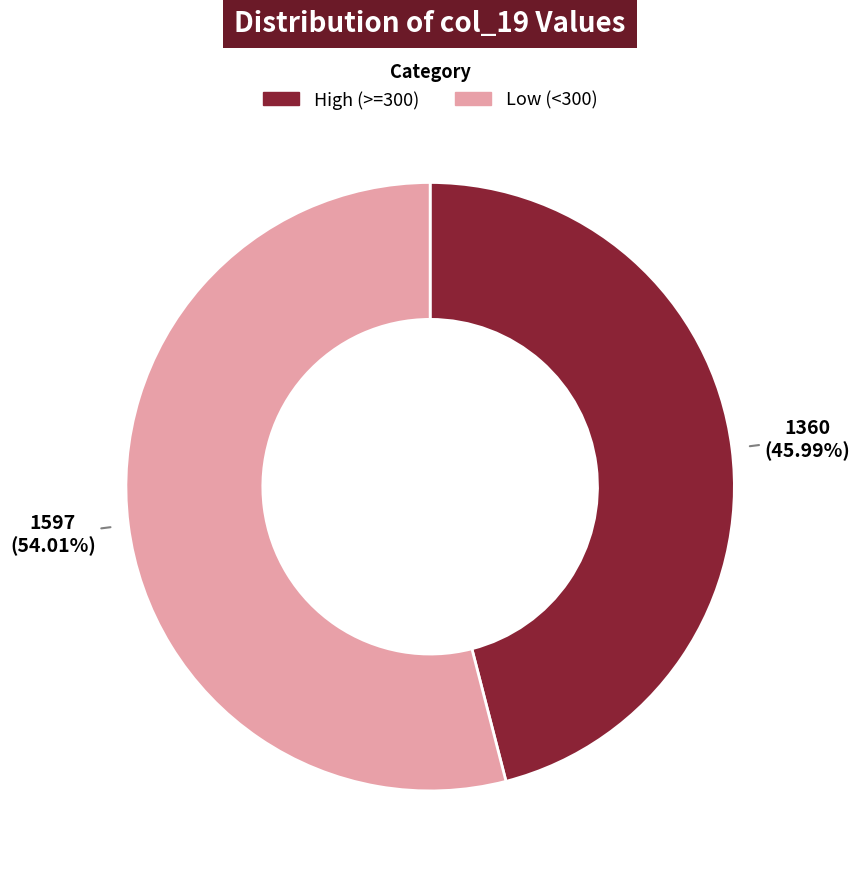

Is there a majority slice in this chart?

Yes